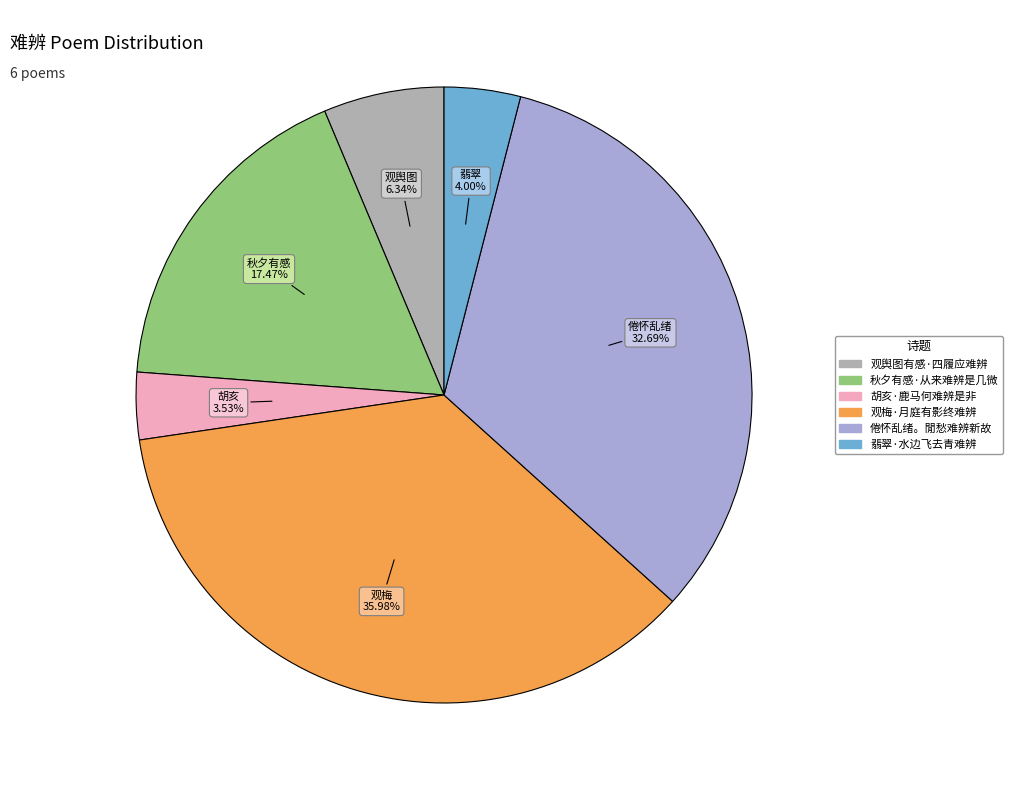

Is 翡翠·水边飞去青难辨 the majority of the pie?

No